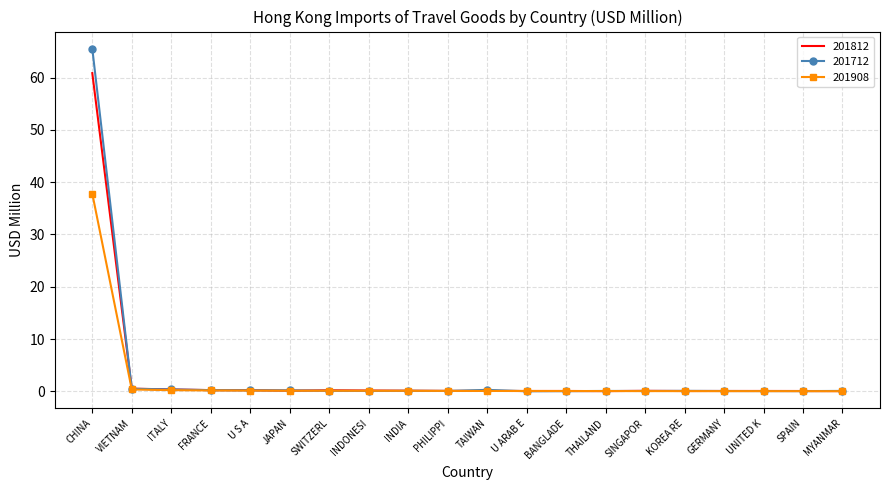

Which series has the largest range (max minus min)?

201712